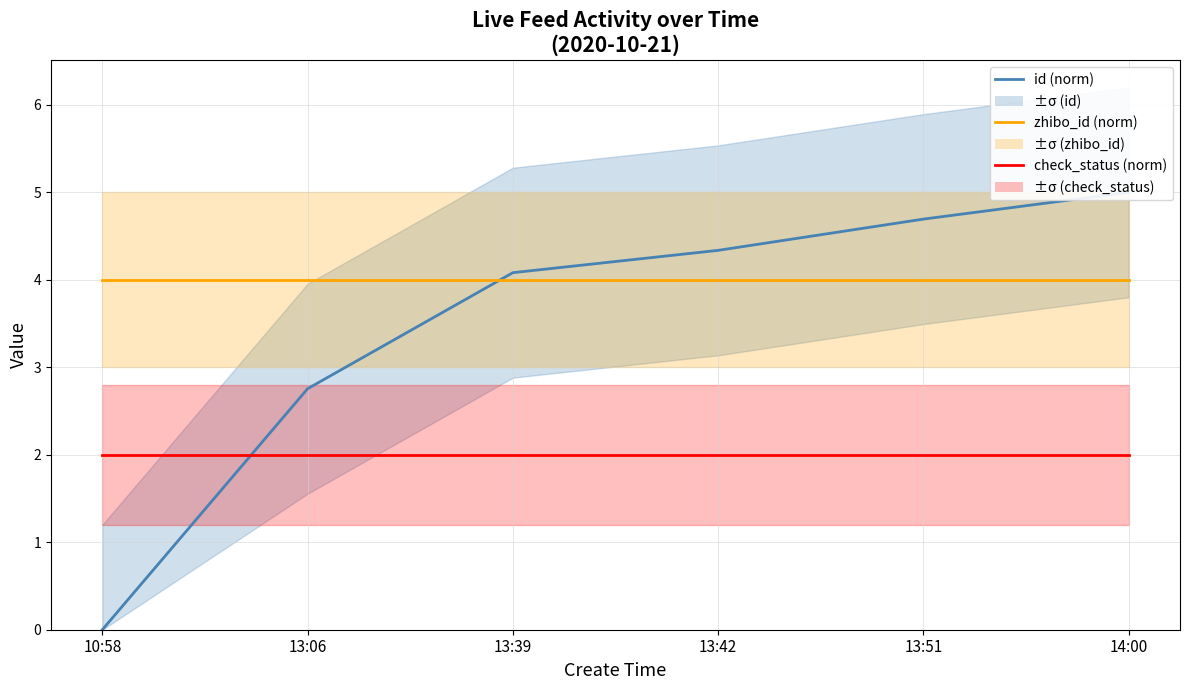

Which series has the largest range (max minus min)?

id (norm)